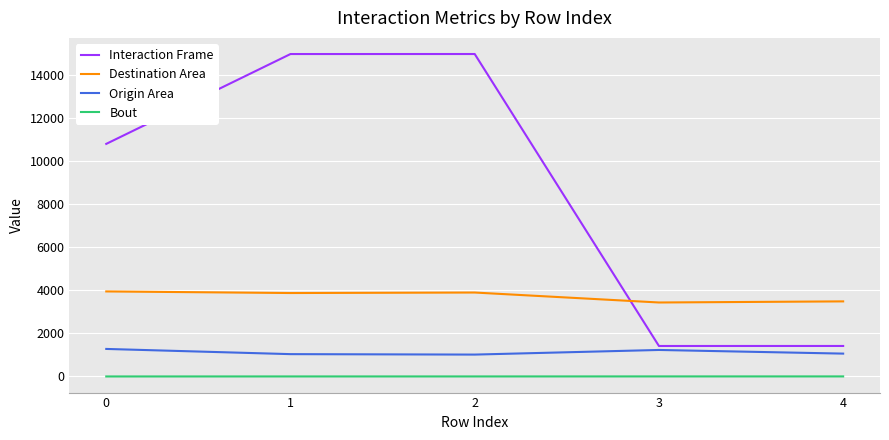

True or false: Interaction Frame and Bout cross at least once.

False